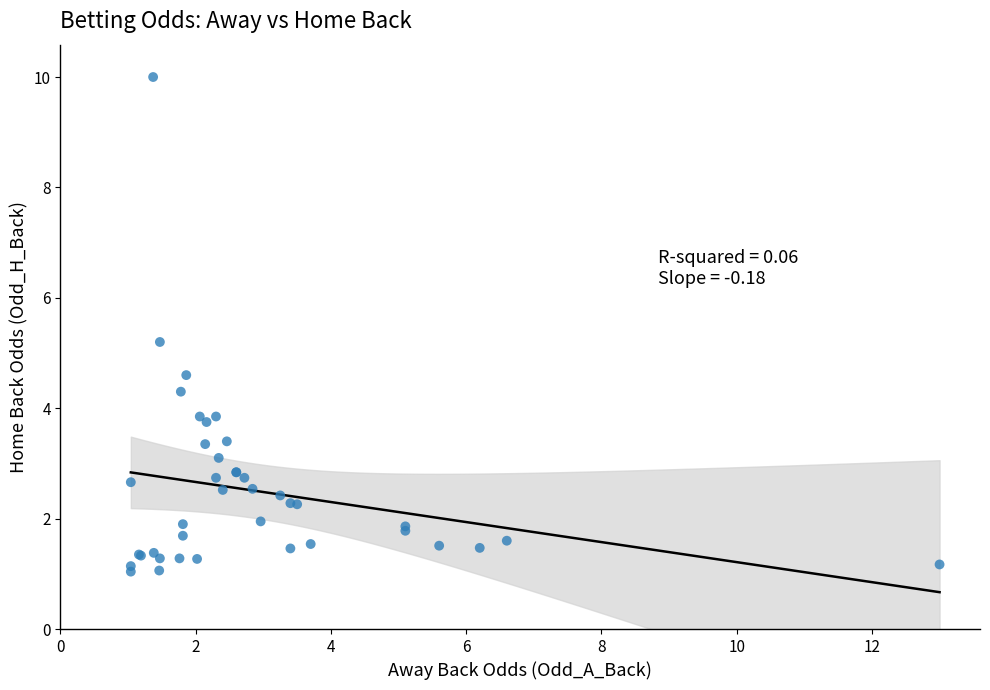

What Y value in the scatter plot is closest to 5?

5.2